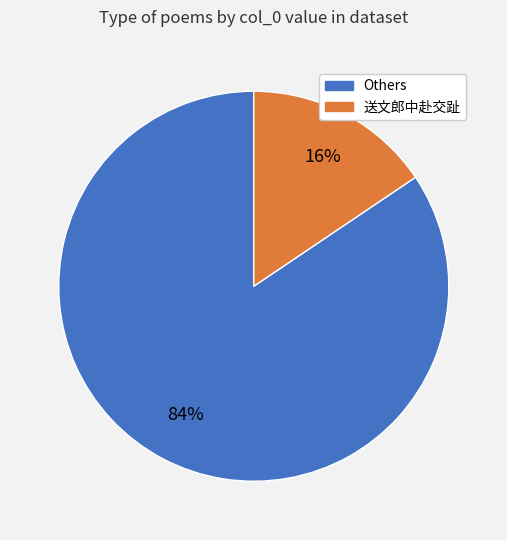

To the nearest percent, what is the average slice percentage?

50%